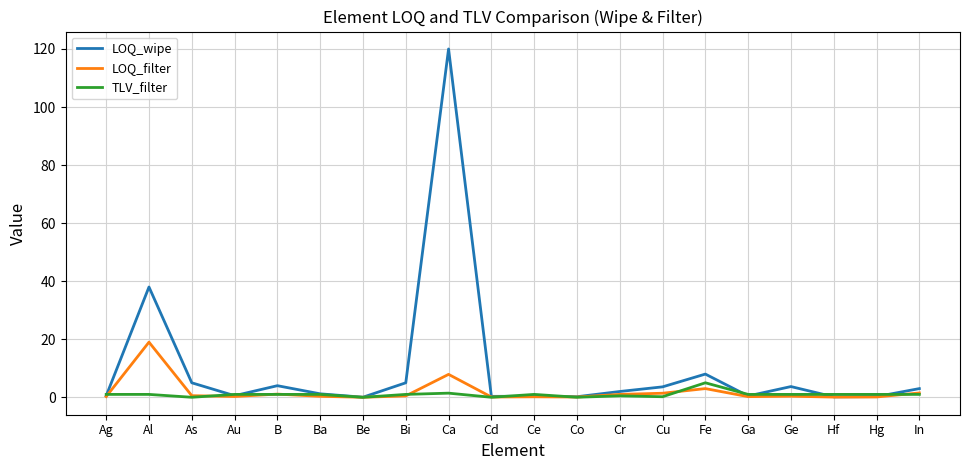

What is the greatest value displayed?

120.0